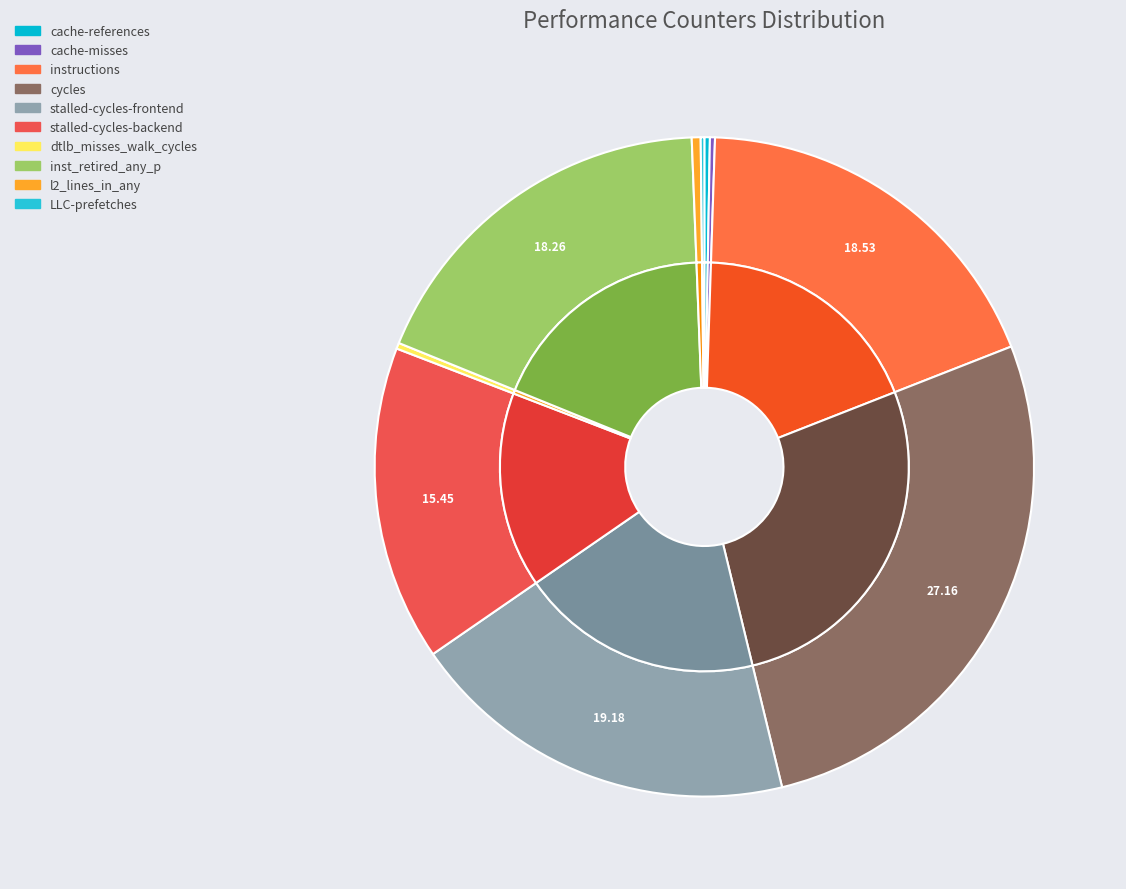

To the nearest percent, what is the difference between the largest and smallest slice percentages?

27%